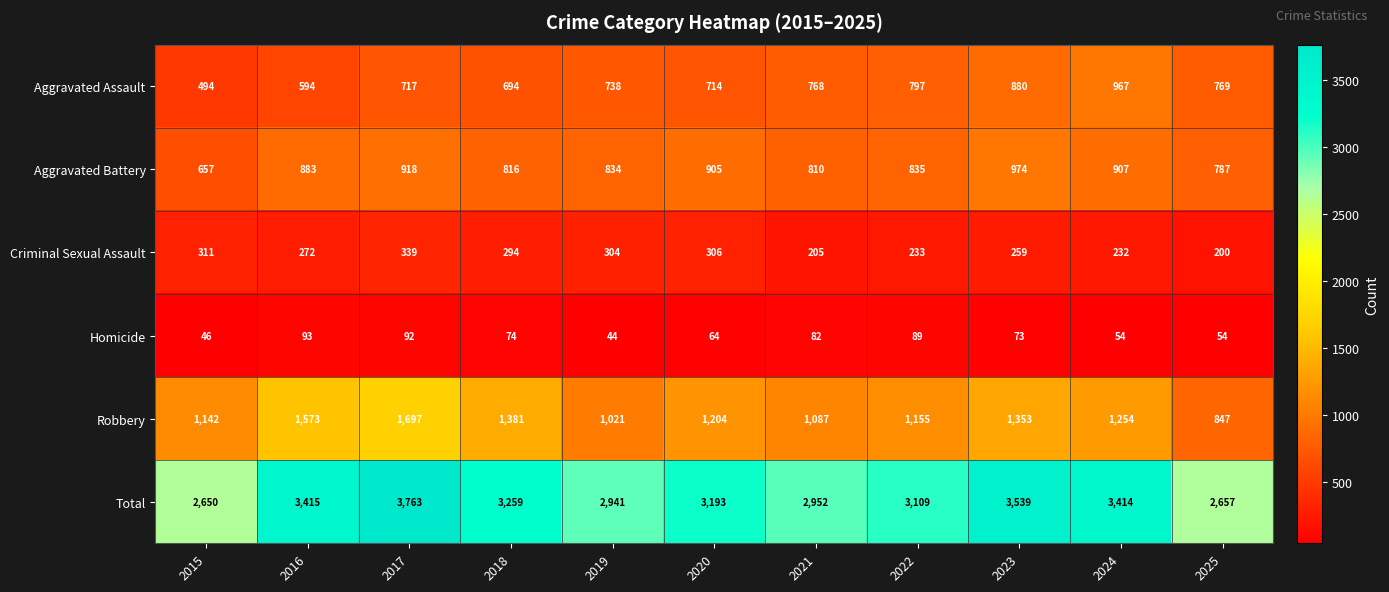

Which series has the largest range (max minus min)?

Total